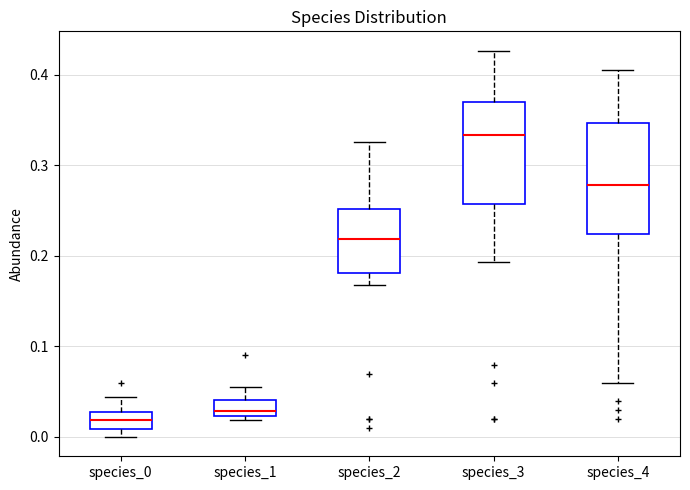

Where does the upper whisker of the box for species_0 end on the y-axis? The values are not printed on the chart, so give them approximately, as read against the axis.

0.04